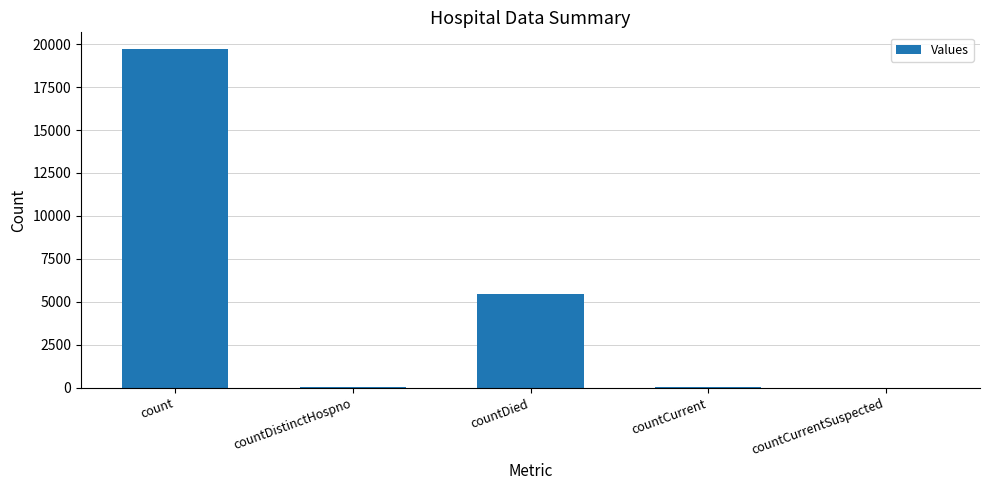

Are the bars horizontal?

No